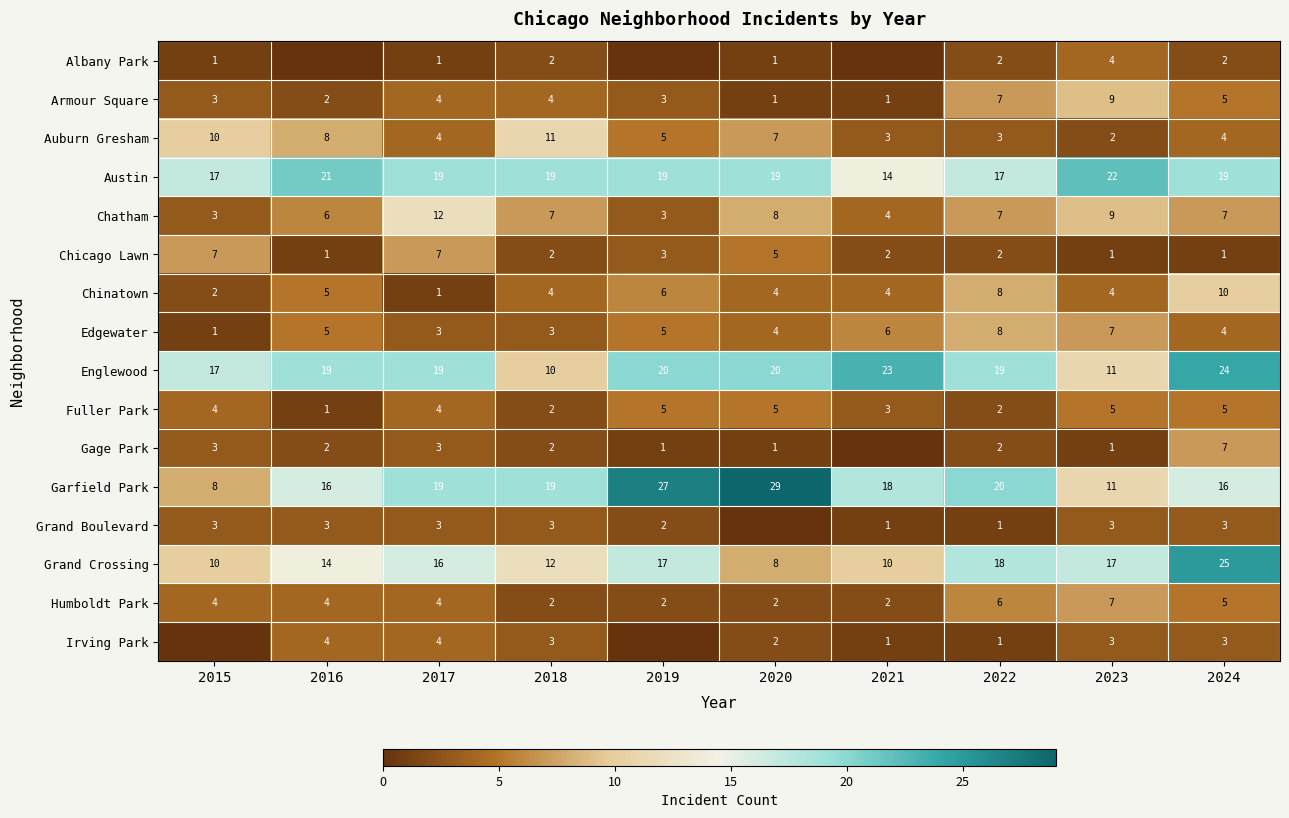

True or false: Irving Park has a value of 7 at 2017.

False